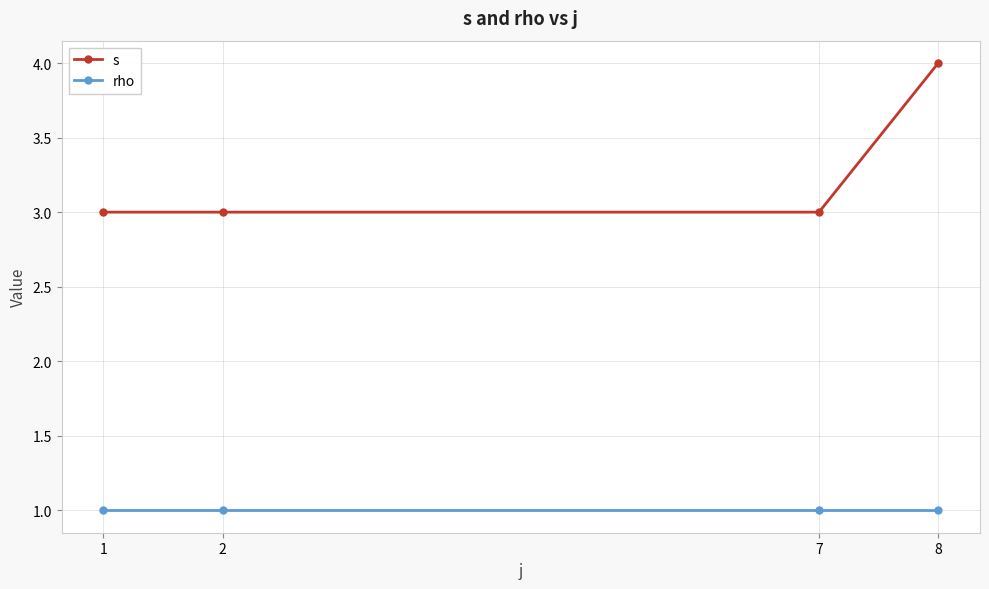

Rank the series at 2 from highest to lowest value.

s, rho